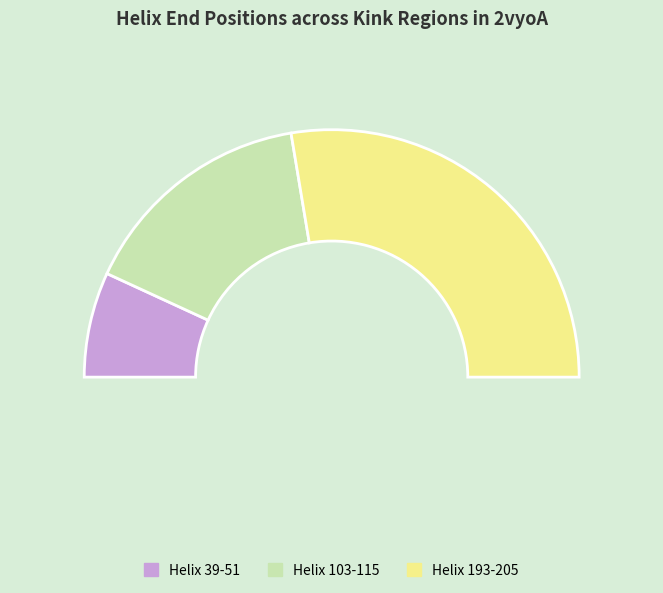

What percentage is the Helix 39-51 slice, to the nearest percent?

14%